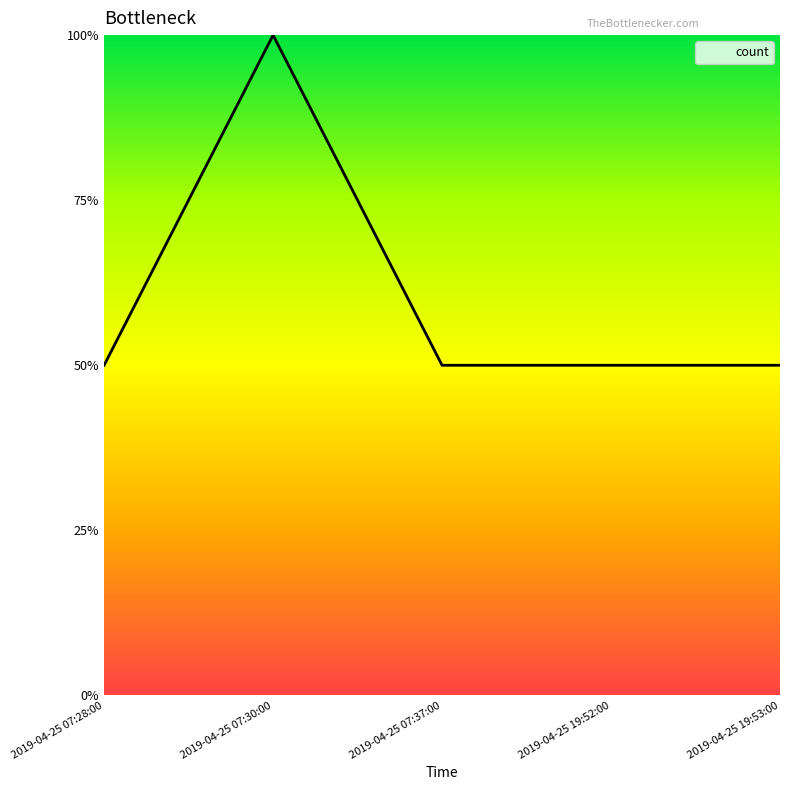

Which category has the lowest value across all series?

2019-04-25 07:28:00